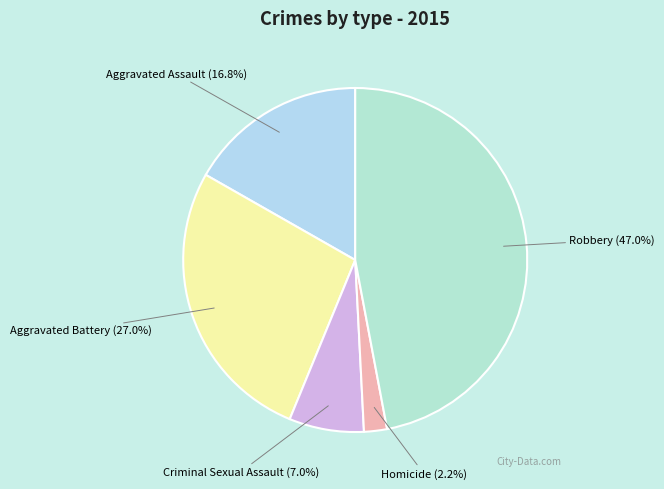

Combined, do Criminal Sexual Assault and Aggravated Assault account for over 50%?

No